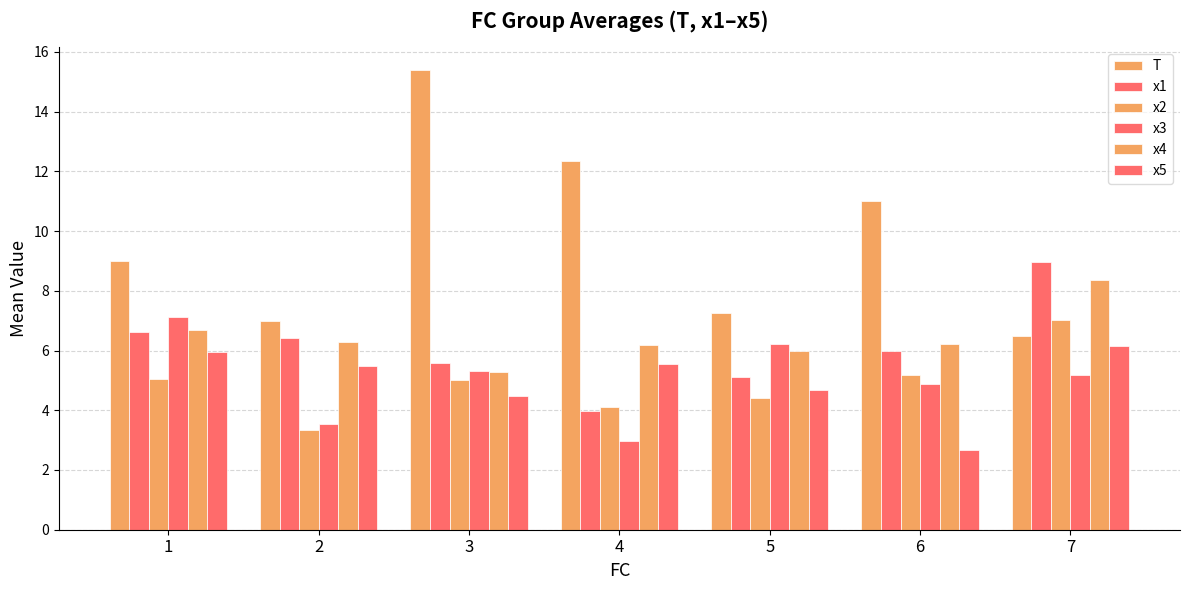

How many bars are there in total?

42